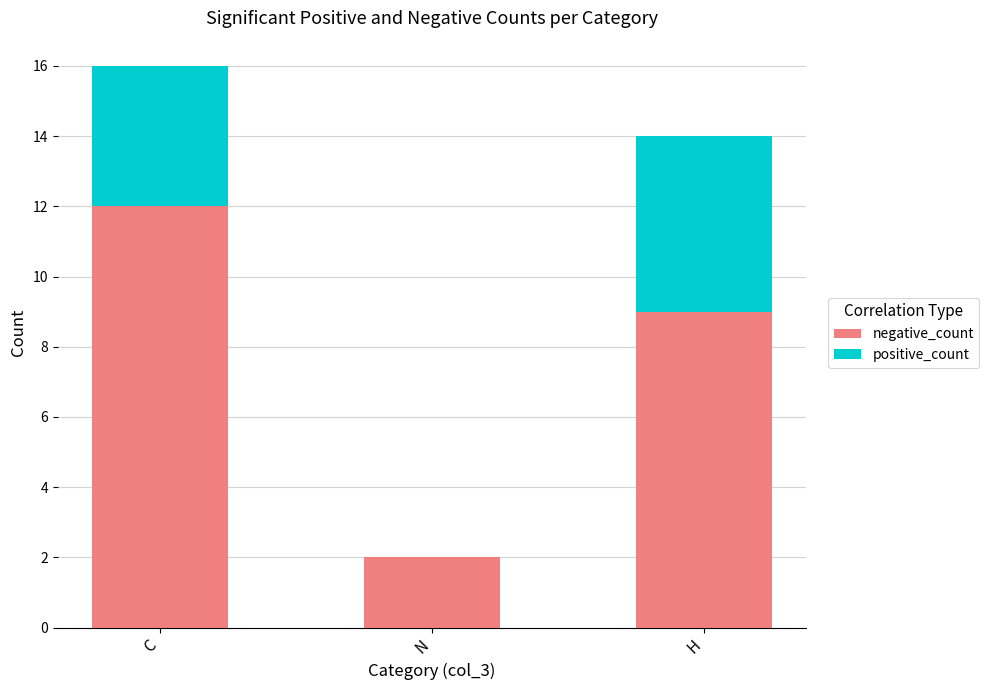

What are all the series names shown in the legend?

negative_count, positive_count